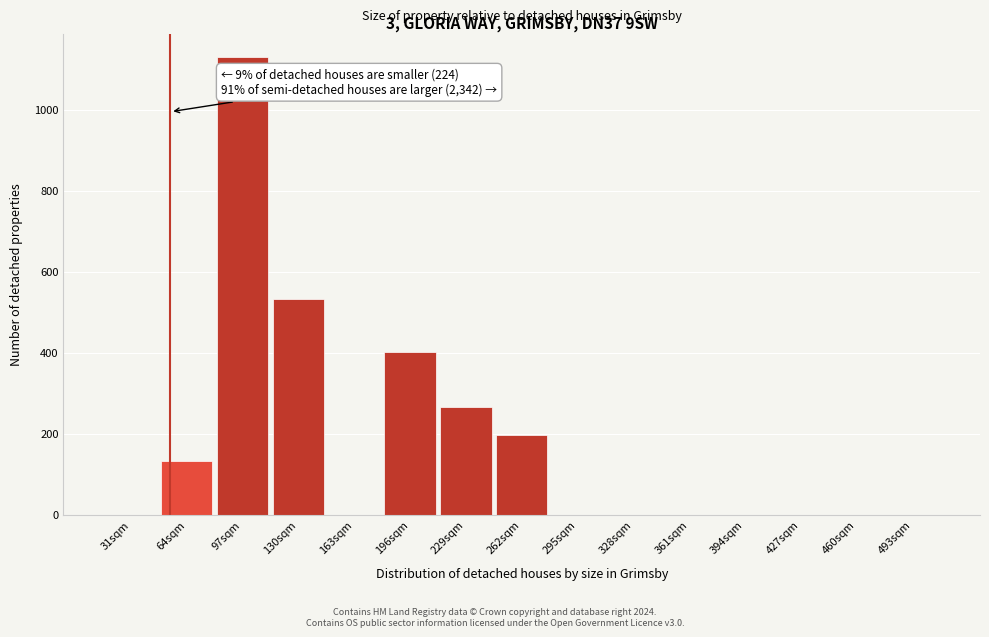

Reading left to right, what are all the values shown in this chart?

31sqm=0	64sqm=133	97sqm=1131	130sqm=534	163sqm=0	196sqm=402	229sqm=266	262sqm=198	295sqm=0	328sqm=0	361sqm=0	394sqm=0	427sqm=0	460sqm=0	493sqm=0